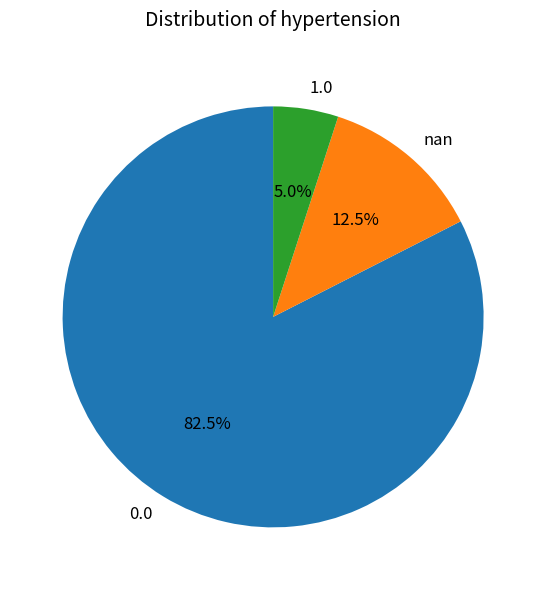

Is 1.0 the majority of the pie?

No